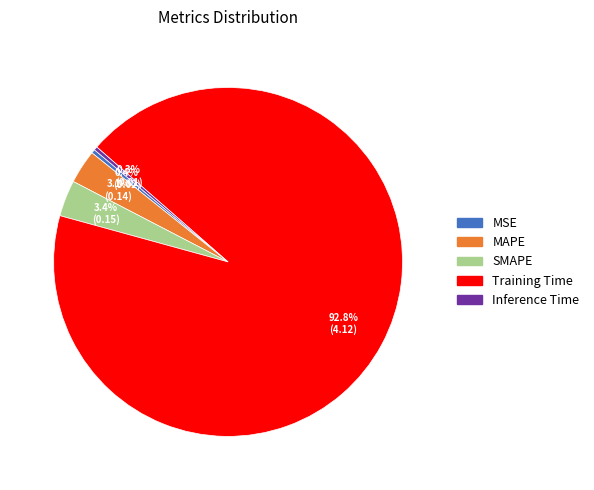

Is MAPE the majority of the pie?

No